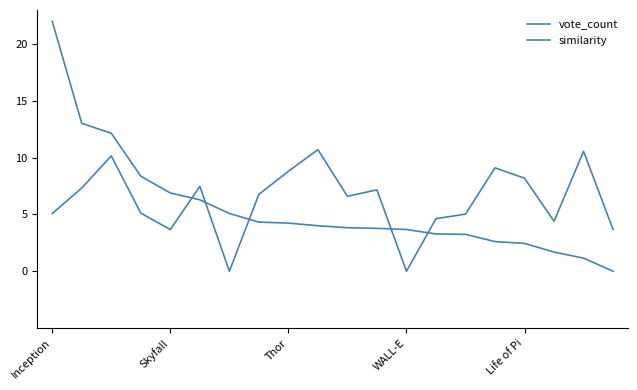

How many lines are shown in the chart?

2